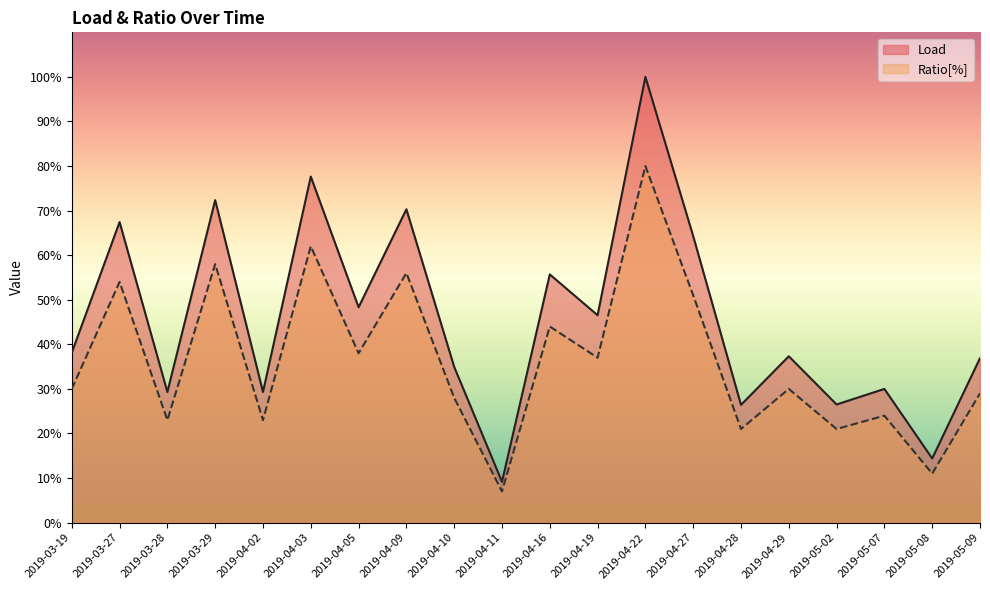

What is the average value of the Ratio[%] series?

624.9